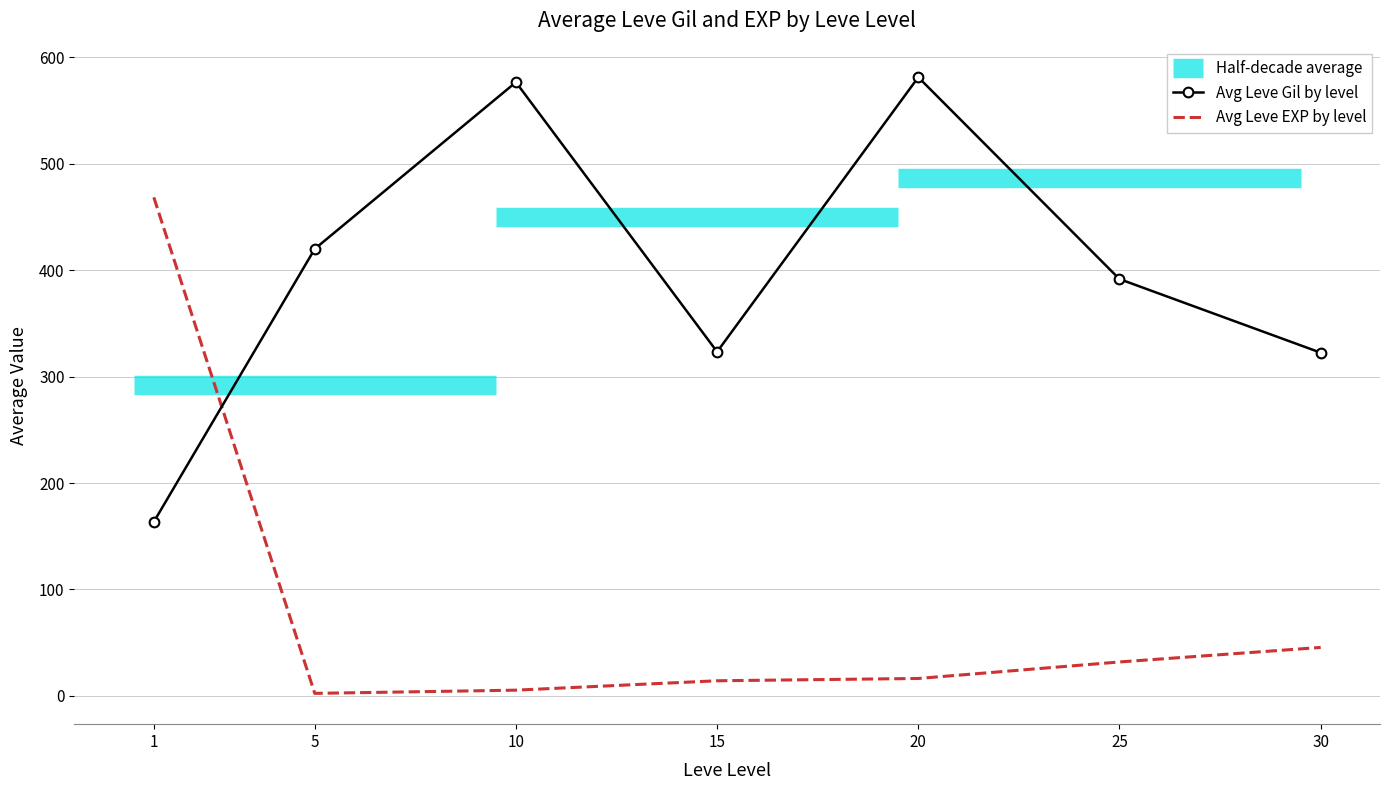

True or false: Leve Gil and Leve EXP intersect in this chart.

True